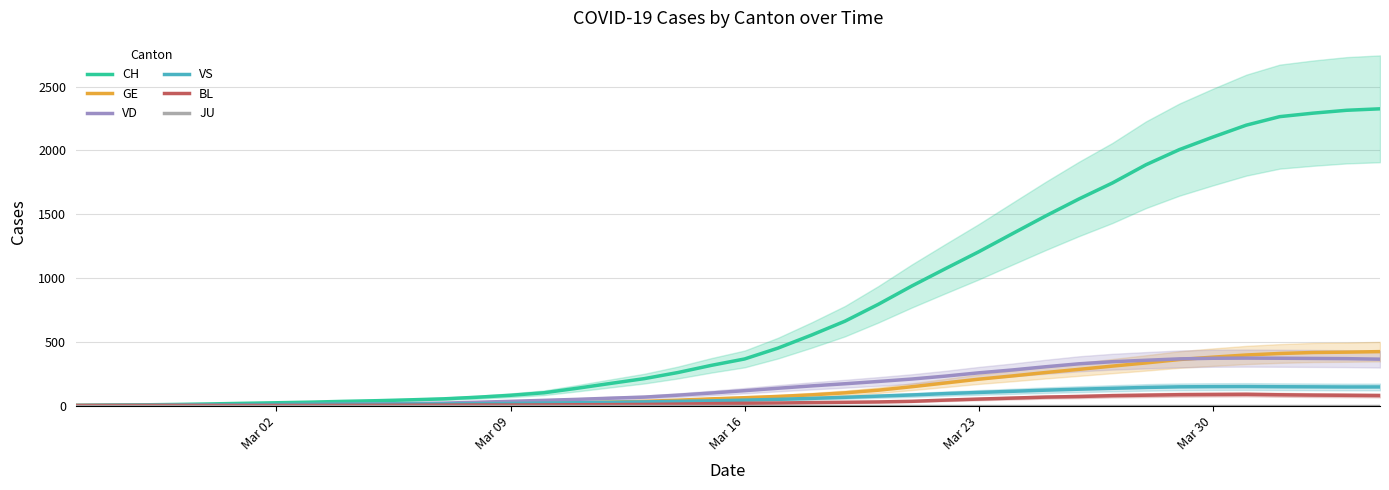

What is the highest value of the BL series?

88.0